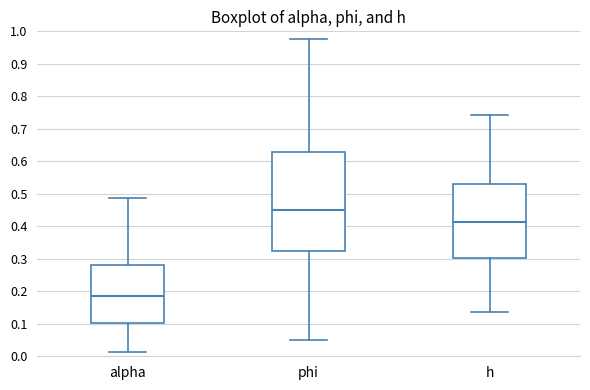

Comparing the boxes themselves (not the whiskers), which one is the tallest?

phi